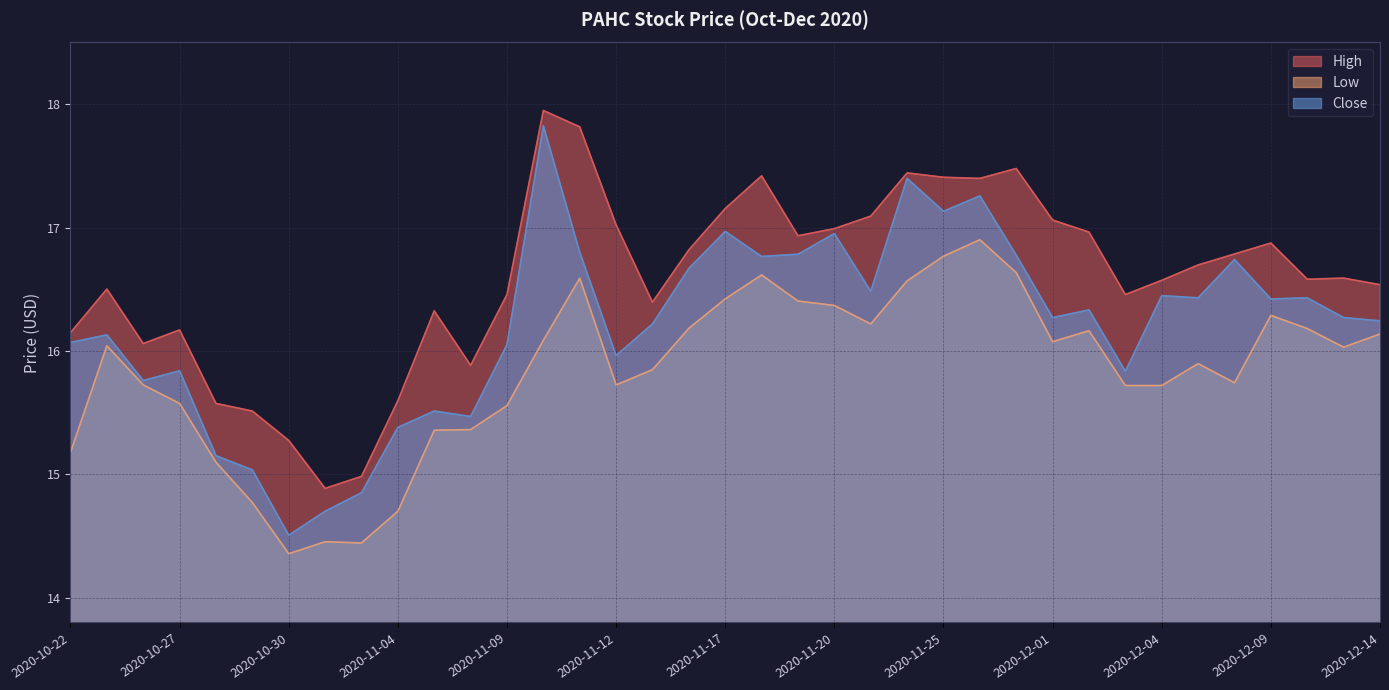

What is the difference between the second highest and minimum values in the Low series?

2.4